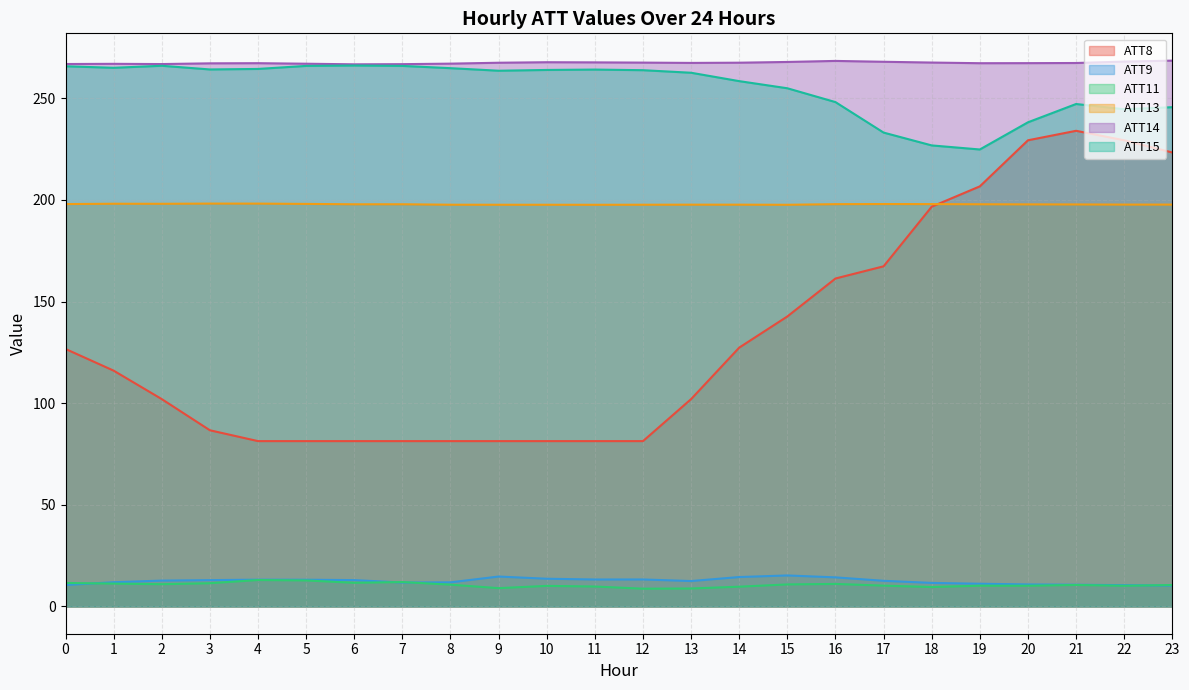

At 6, list the series in order from smallest to largest.

ATT11, ATT9, ATT8, ATT13, ATT15, ATT14